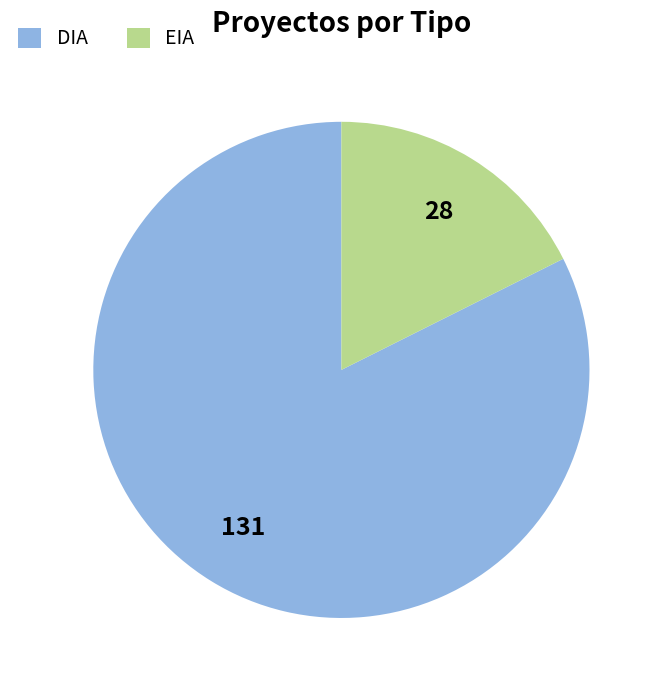

Rank the categories by value from highest to lowest.

DIA, EIA